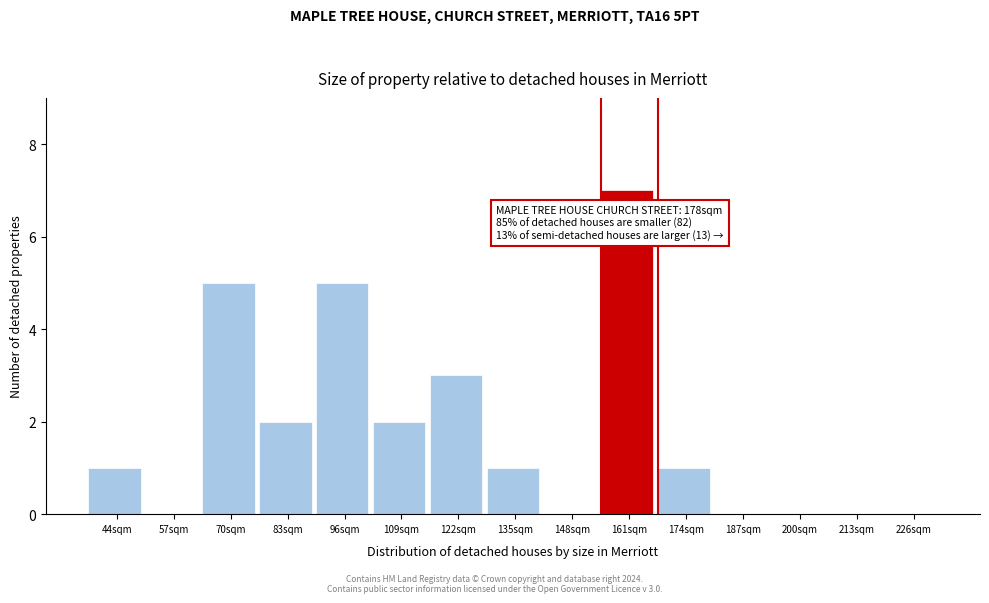

Reading left to right, what are all the values shown in this chart?

44sqm=1	57sqm=0	70sqm=5	83sqm=2	96sqm=5	109sqm=2	122sqm=3	135sqm=1	148sqm=0	161sqm=7	174sqm=1	187sqm=0	200sqm=0	213sqm=0	226sqm=0